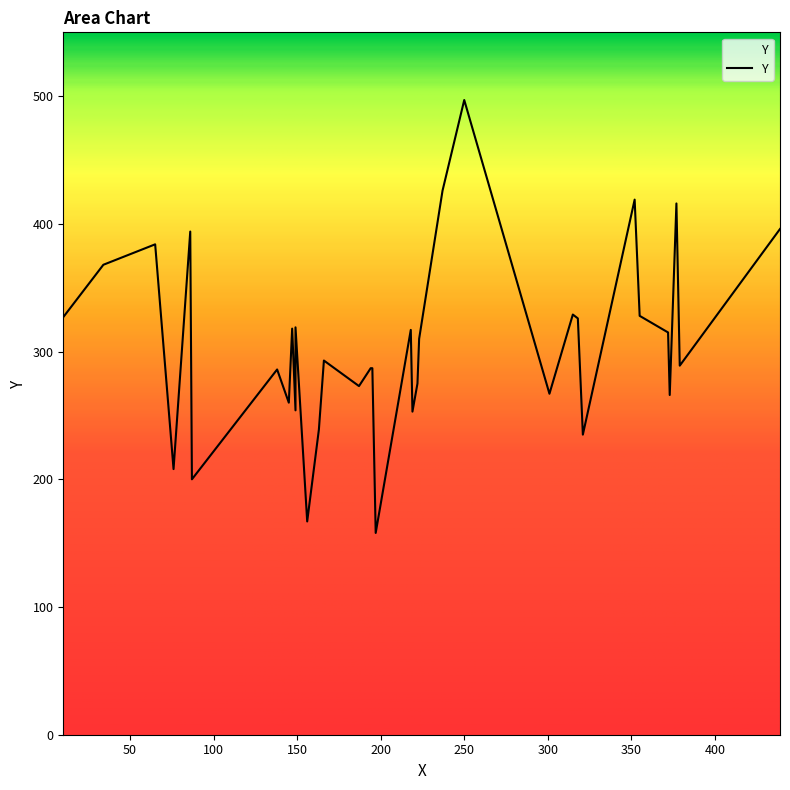

Approximately how many times larger is the value at 34 compared to 439?

0.9